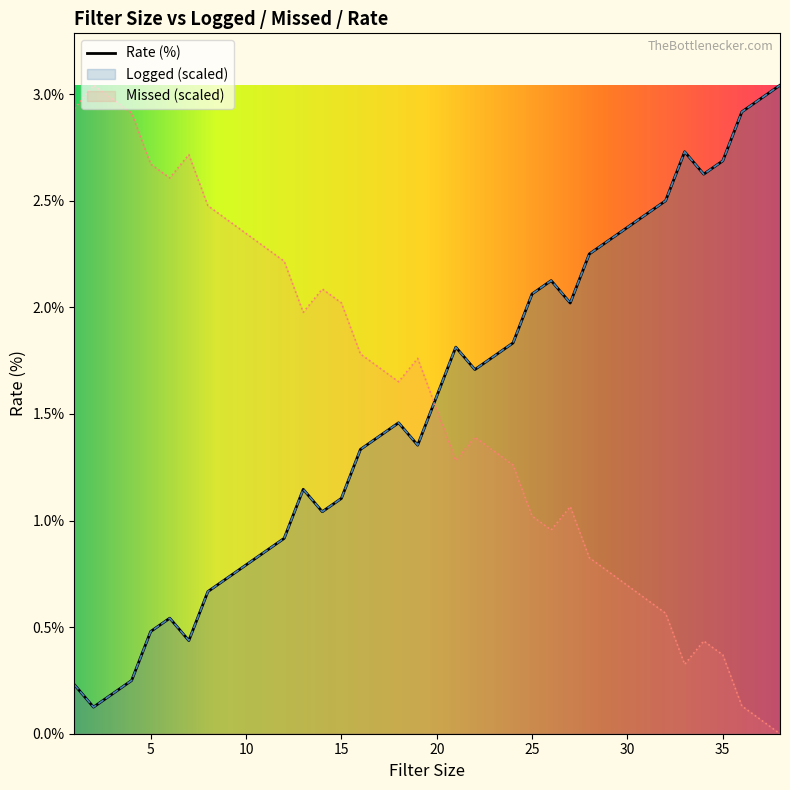

Is it true that Missed (scaled) equals 2.2 at 20?

False